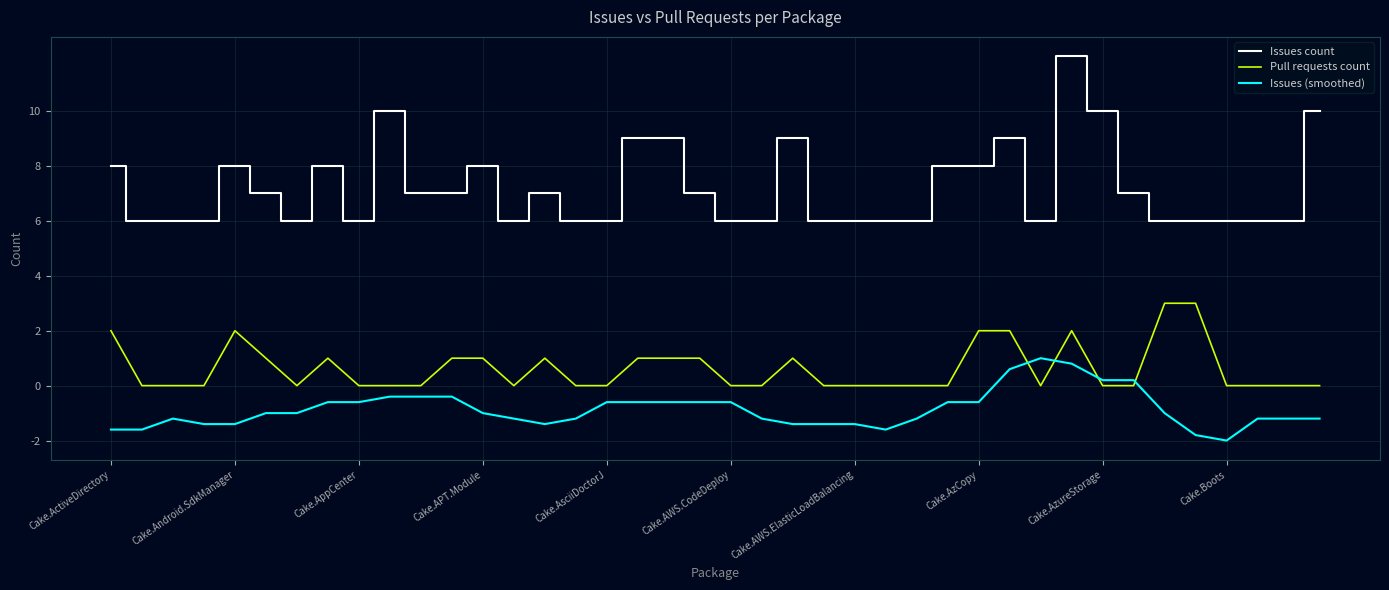

What is the minimum value for Issues (smoothed)?

-2.0